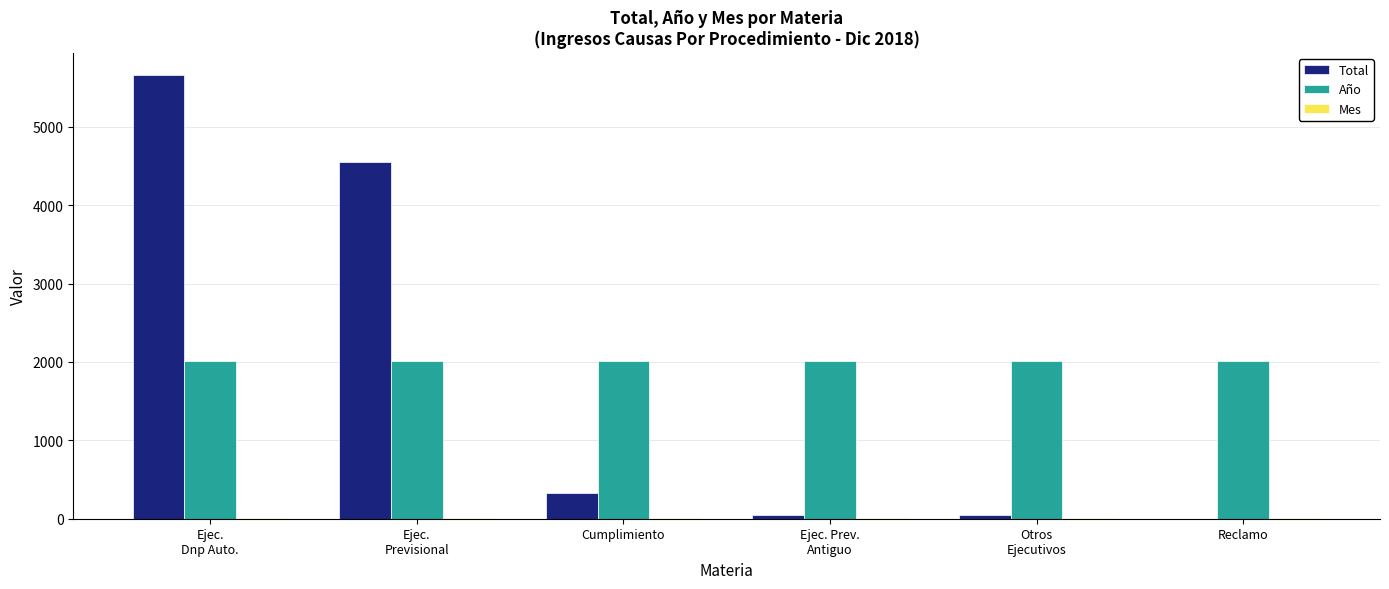

Count the number of data series in this chart.

3